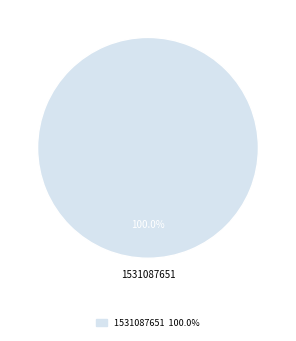

How many slices are in this pie chart?

1